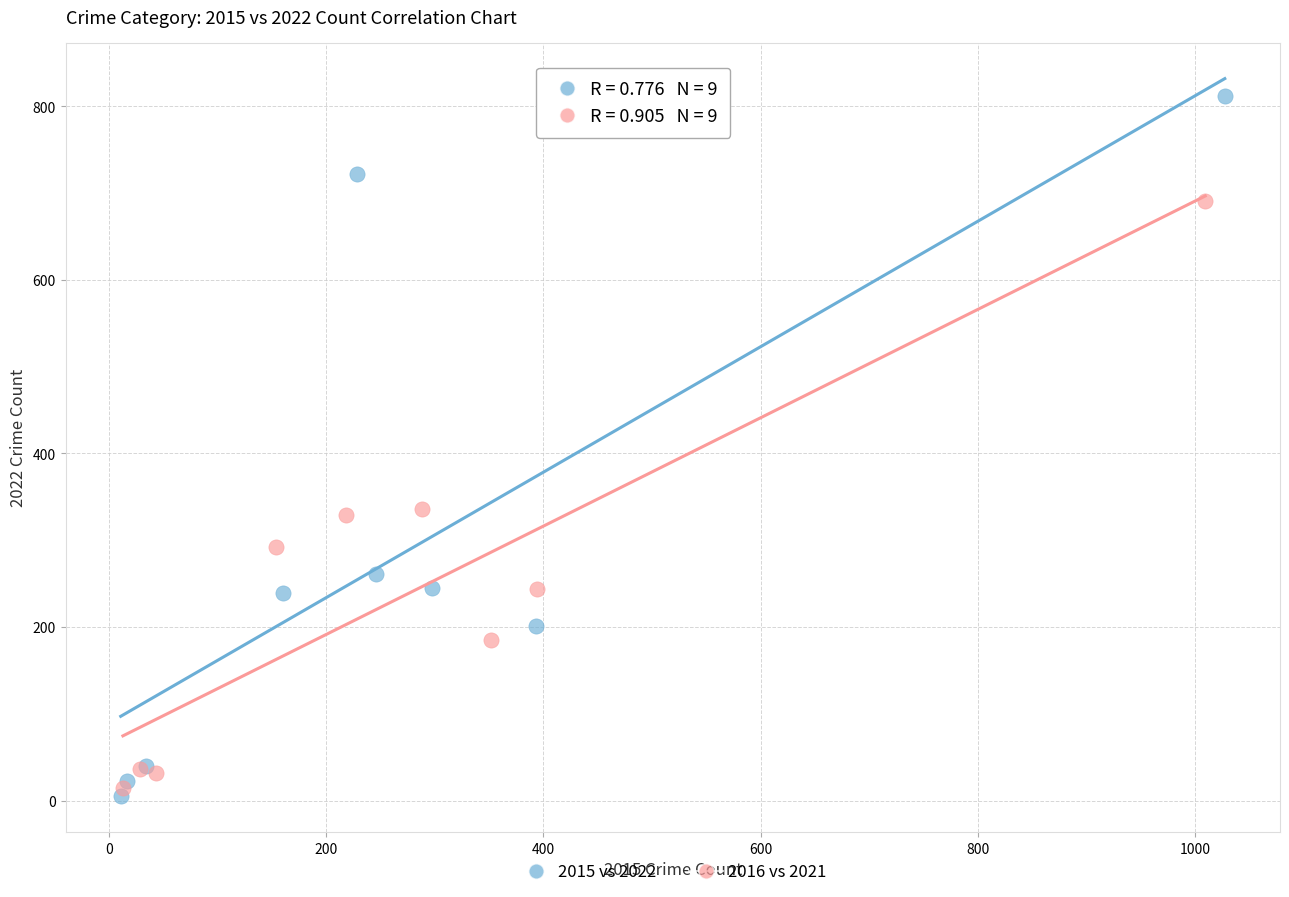

What are all the series names shown in the legend?

2015 vs 2022, 2016 vs 2021